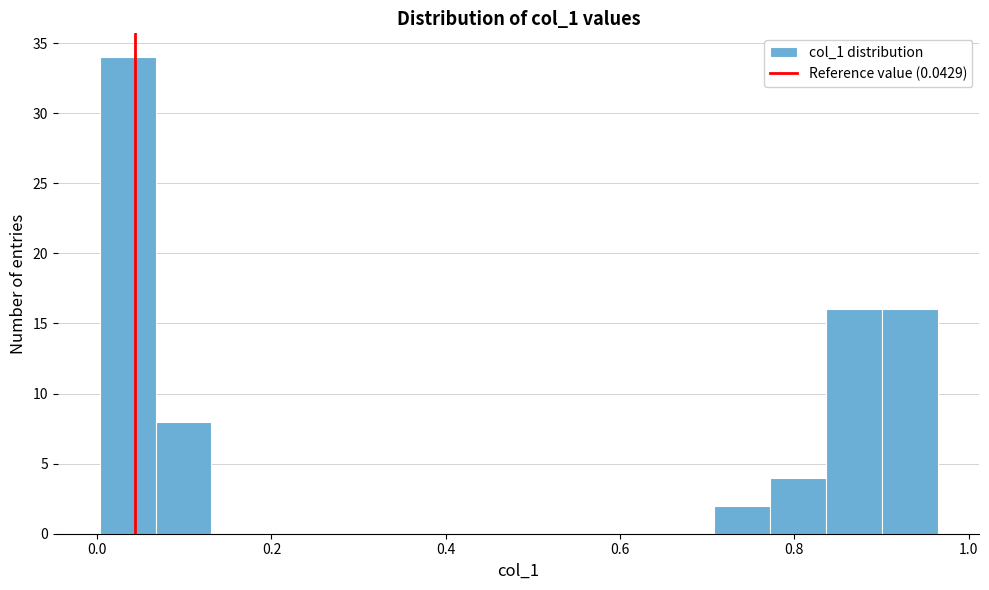

Read against the x-axis, roughly where is the centre of the tallest bar?

0.04